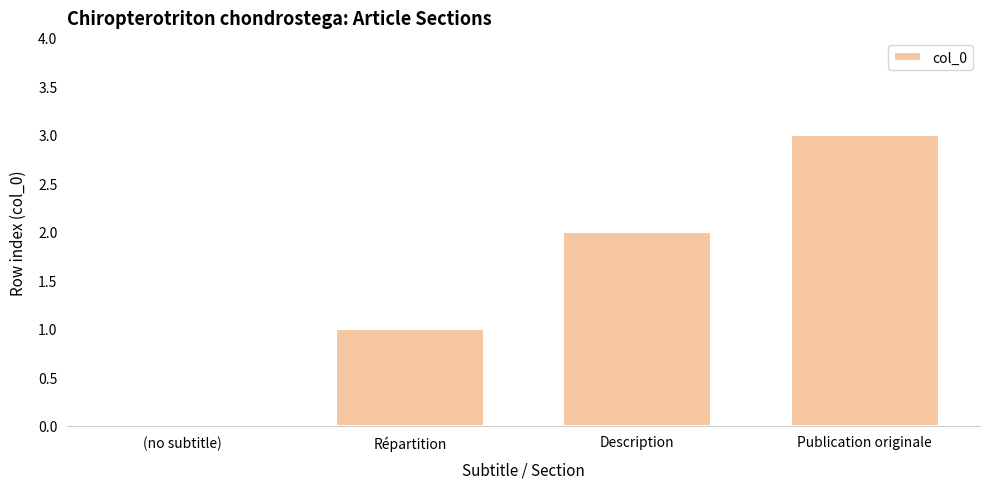

True or false: the data shows 0 at (no subtitle).

True